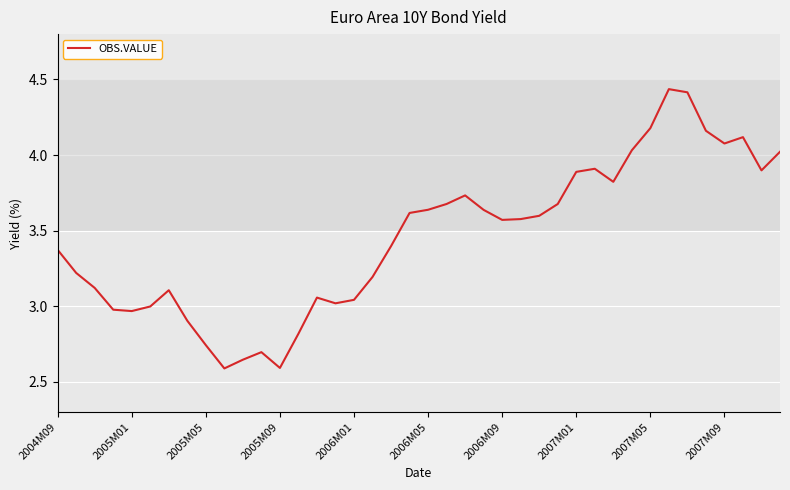

What is the difference between the maximum and minimum values?

1.8